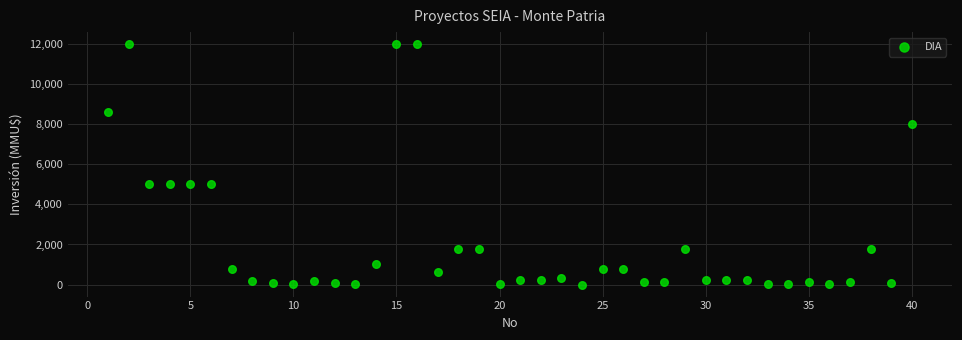

What is the range of Y values (max minus min)?

12000